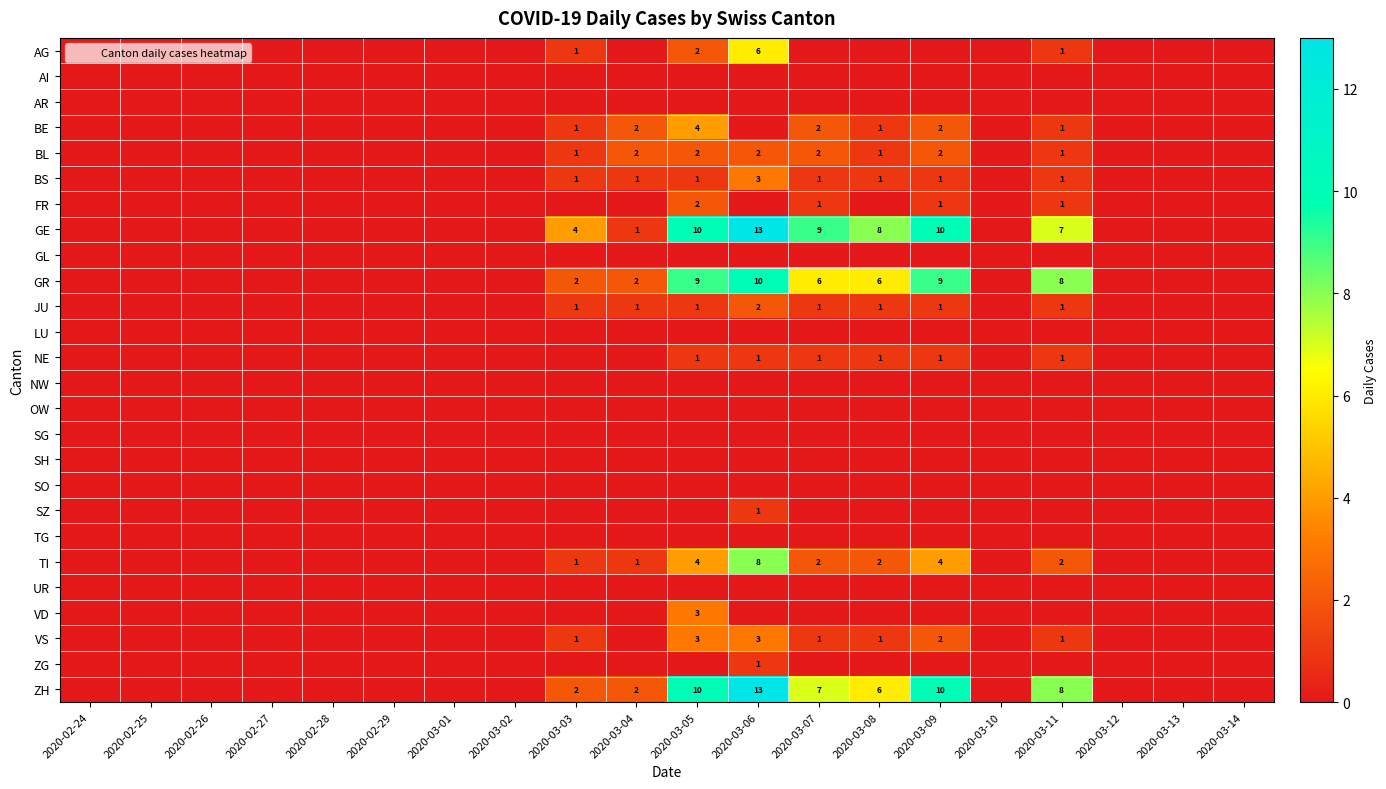

At which label is LU closest to 0?

2020-02-24